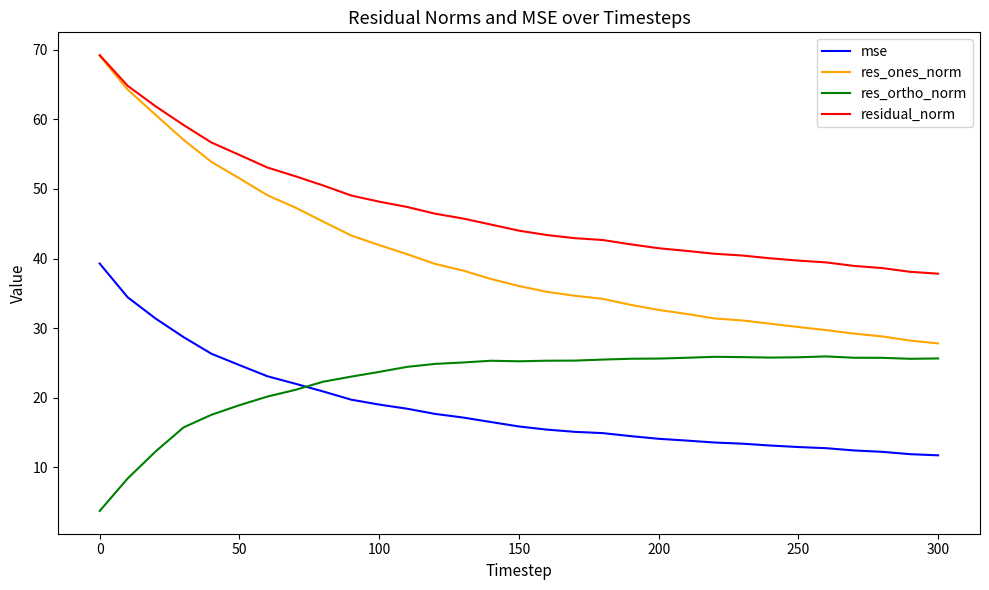

Which series has the largest range (max minus min)?

res_ones_norm